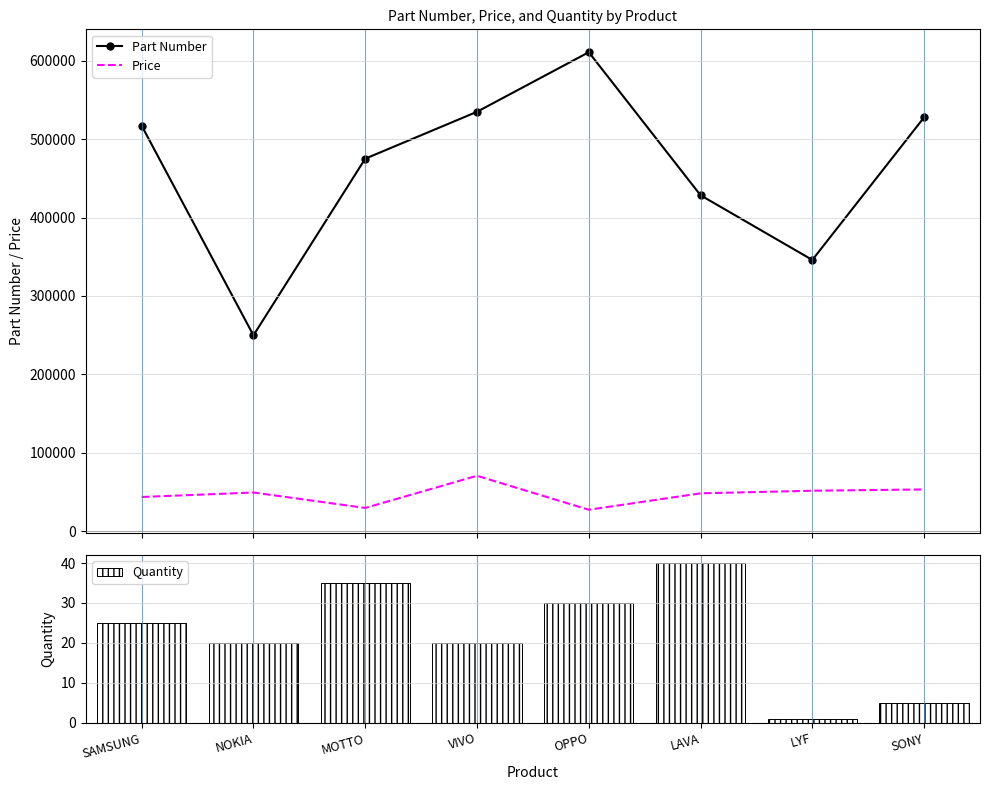

What is the difference between the highest and lowest values at LAVA?

428331